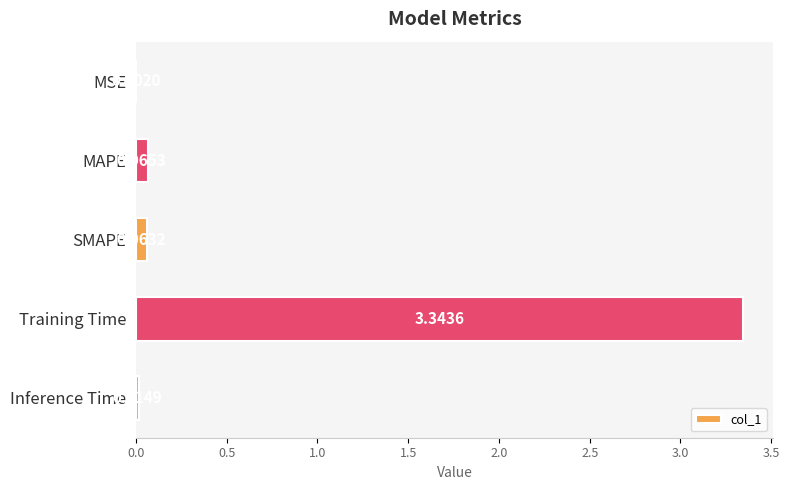

What is the sum of all values?

3.5